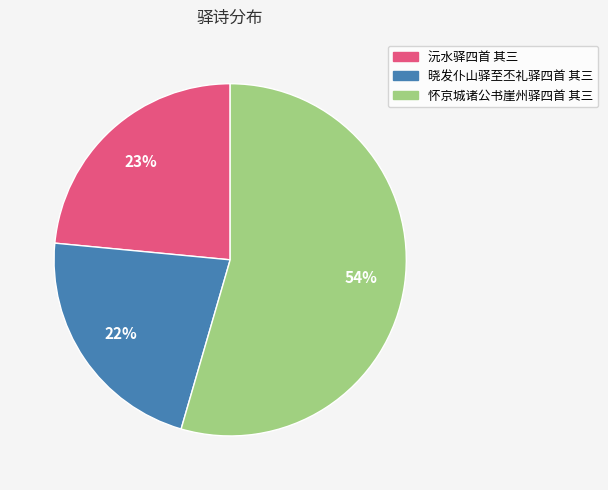

Combined, do 怀京城诸公书崖州驿四首 其三 and 沅水驿四首 其三 account for over 50%?

Yes